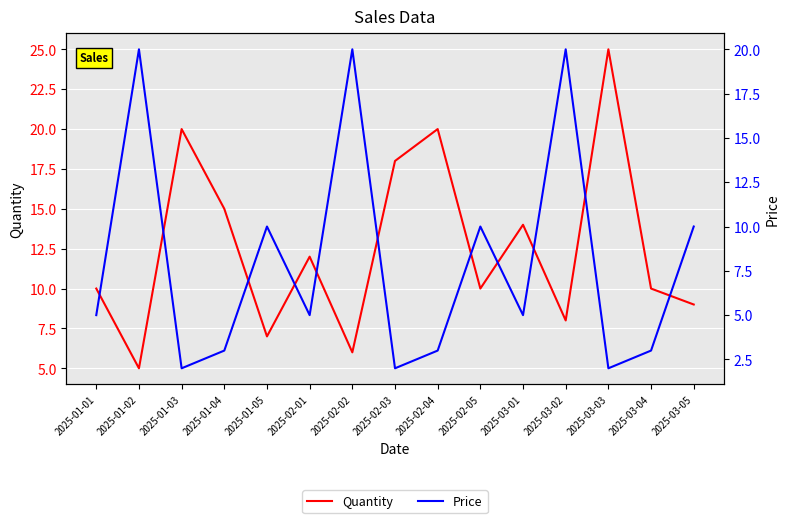

Read the Quantity value at 2025-03-03, to the nearest 10.

20